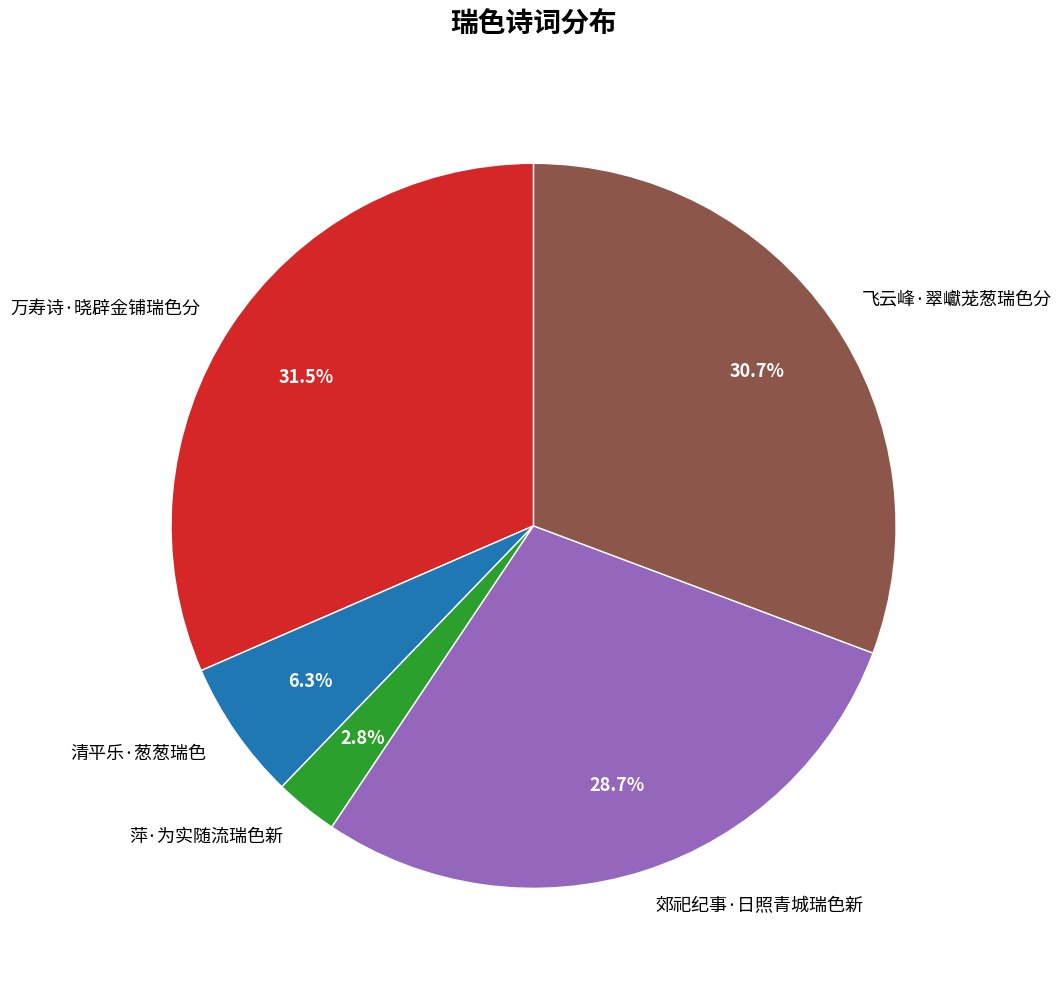

Rank the categories by value from lowest to highest.

萍·为实随流瑞色新, 清平乐·葱葱瑞色, 郊祀纪事·日照青城瑞色新, 飞云峰·翠巘茏葱瑞色分, 万寿诗·晓辟金铺瑞色分